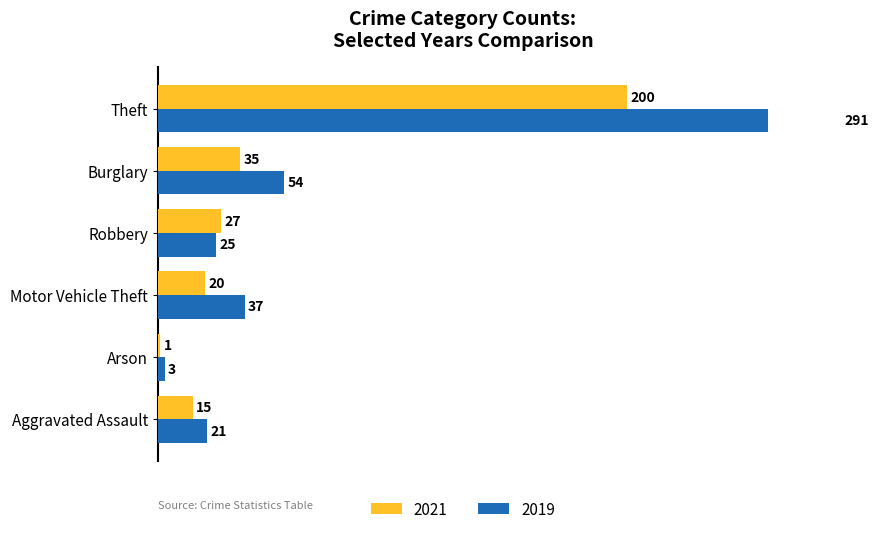

Which has a higher value, Aggravated Assault or Robbery?

Robbery